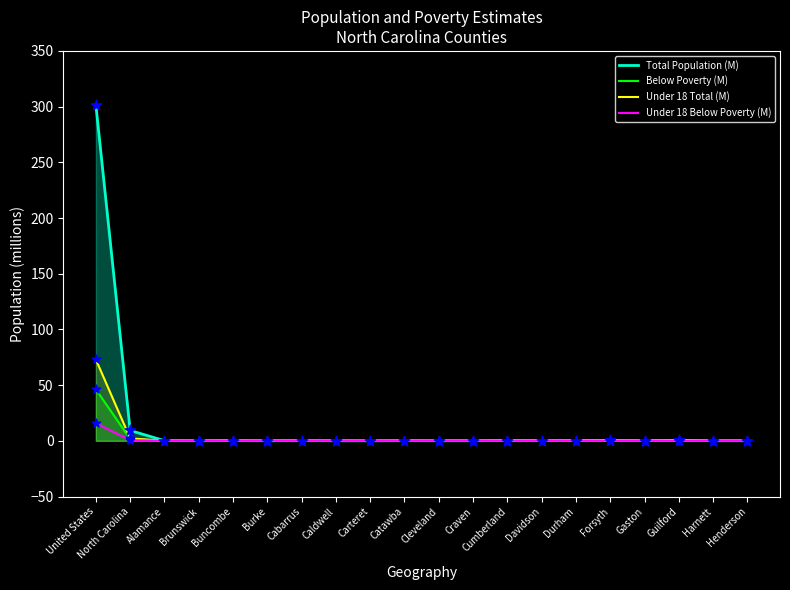

At which category is the sum across all series the highest?

United States